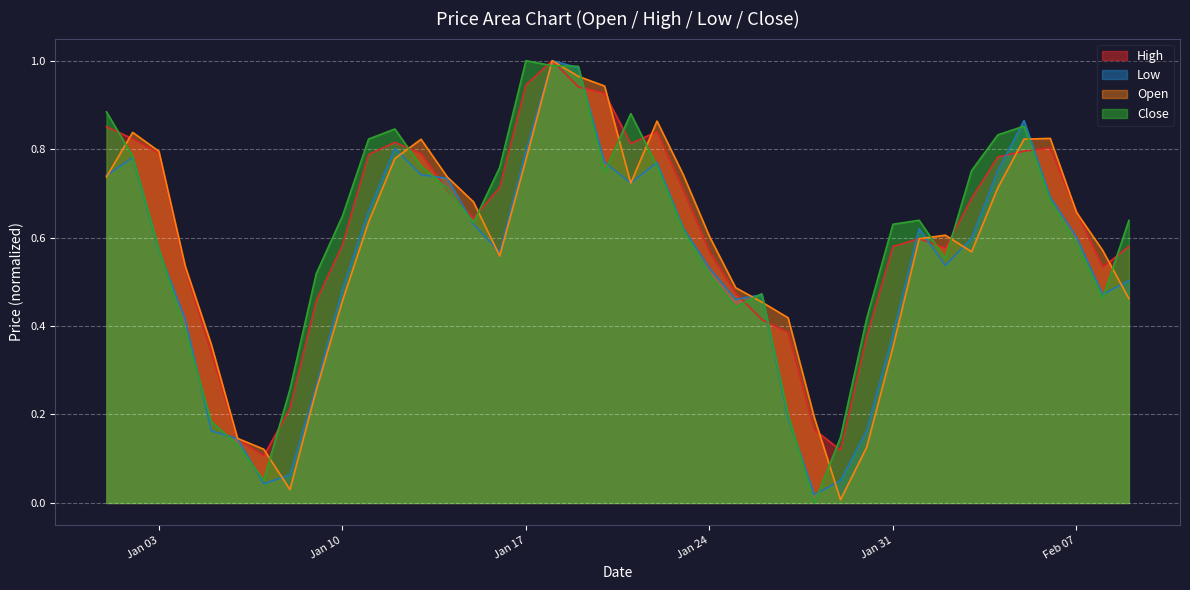

The value of Close at Jan 31 is 0.4. True or false?

False